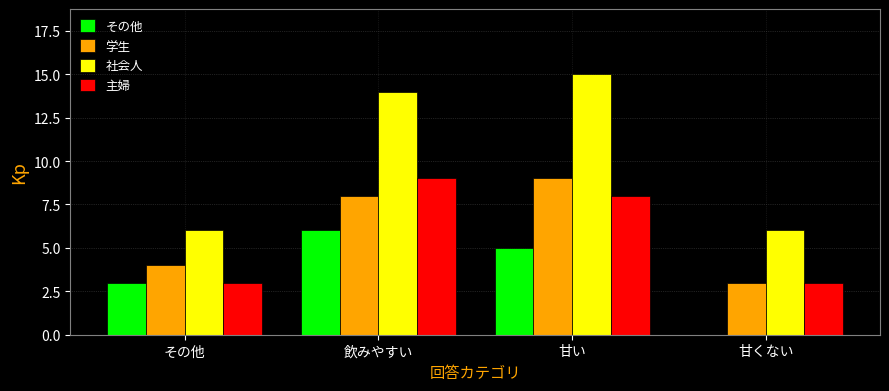

Reading left to right, what are all the values shown in this chart?

その他: その他=3	飲みやすい=6	甘い=5	甘くない=0
学生: その他=4	飲みやすい=8	甘い=9	甘くない=3
社会人: その他=6	飲みやすい=14	甘い=15	甘くない=6
主婦: その他=3	飲みやすい=9	甘い=8	甘くない=3